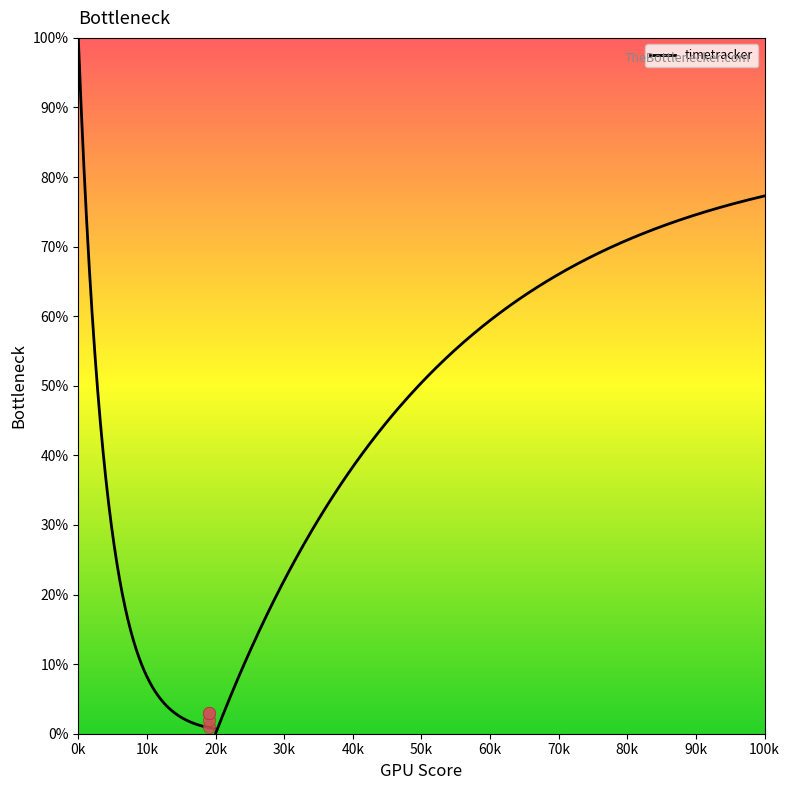

Between 19 and 19, which is larger?

19